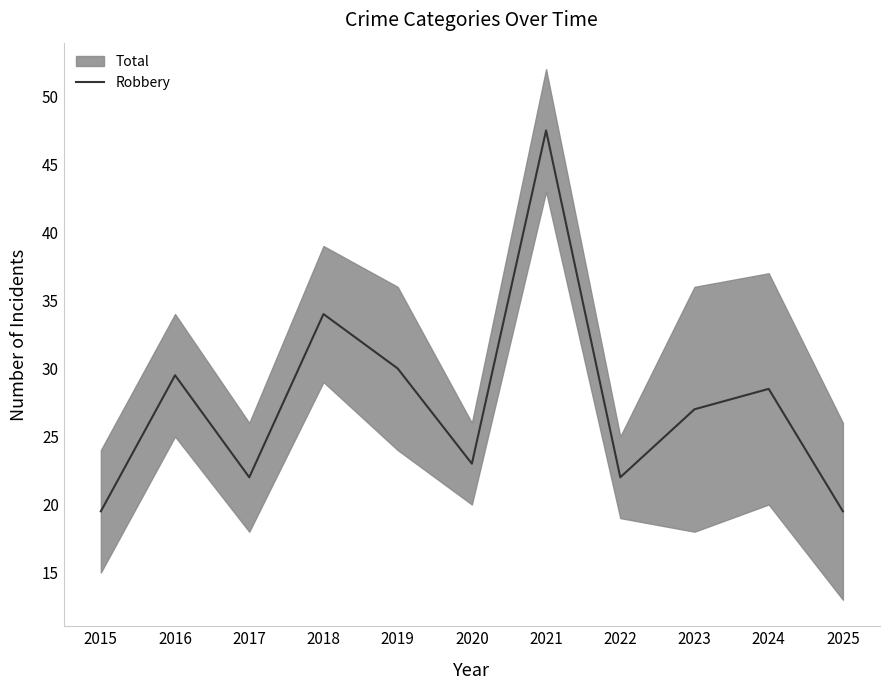

Count the number of categories in the chart.

11